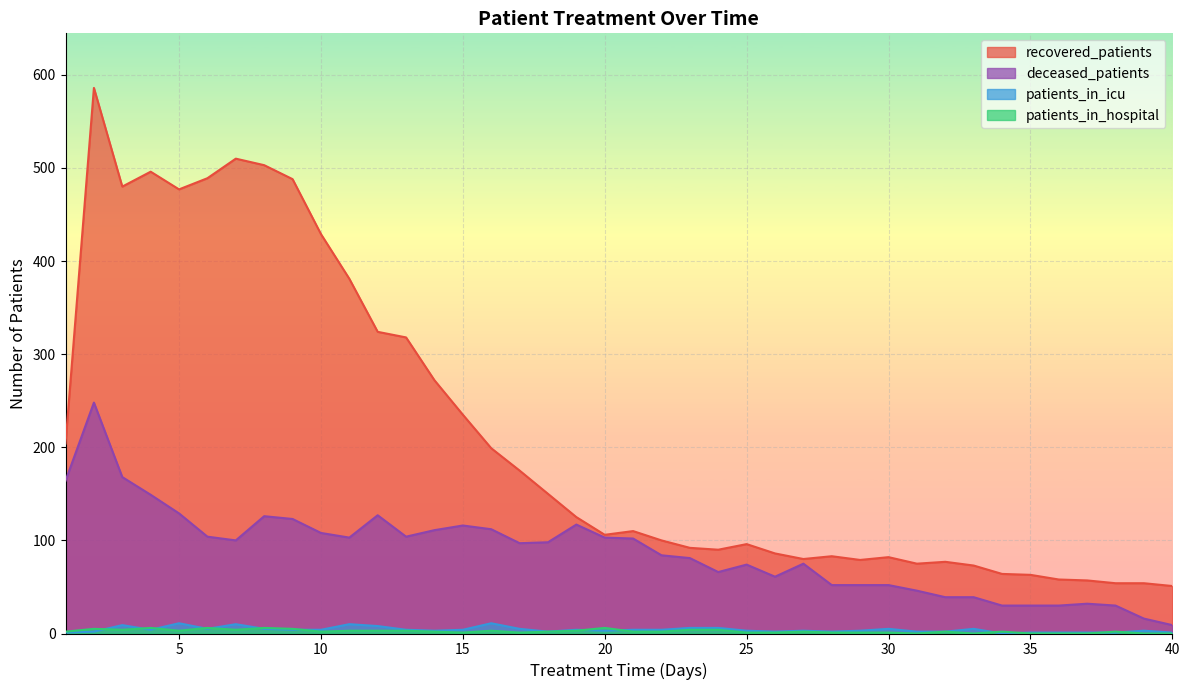

Reading right to left, transcribe all the data shown in this chart.

recovered_patients: 51	54	54	57	58	63	64	73	77	75	82	79	83	80	86	96	90	92	100	110	106	125	150	175	199	235	272	318	324	381	429	488	503	510	489	477	496	480	586	204
deceased_patients: 9	16	30	32	30	30	30	39	39	46	52	52	52	75	61	74	66	81	84	102	103	117	98	97	112	116	111	104	127	103	108	123	126	100	104	129	149	168	248	164
patients_in_icu: 1	3	1	1	1	1	0	5	2	2	5	3	2	3	2	3	6	6	4	4	3	4	2	5	11	4	3	4	8	10	4	4	5	10	5	11	4	9	2	1
patients_in_hospital: 0	0	2	0	0	0	2	0	2	0	1	1	1	2	1	1	4	4	2	2	6	3	2	1	3	1	2	3	3	3	2	5	6	4	6	3	6	4	5	2